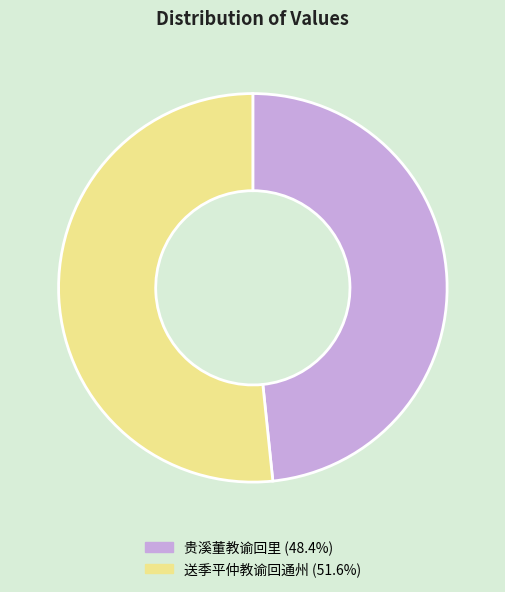

Combined, do 贵溪董教谕回里 and 送季平仲教谕回通州 account for over 50%?

Yes